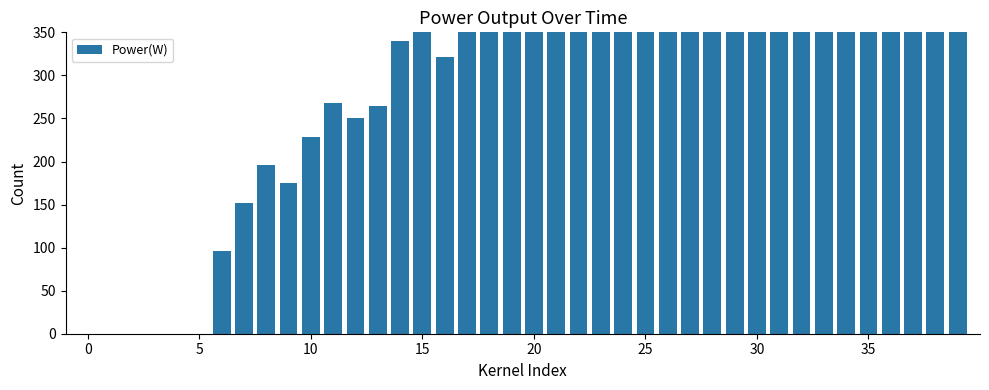

How many data points are above 520?

19